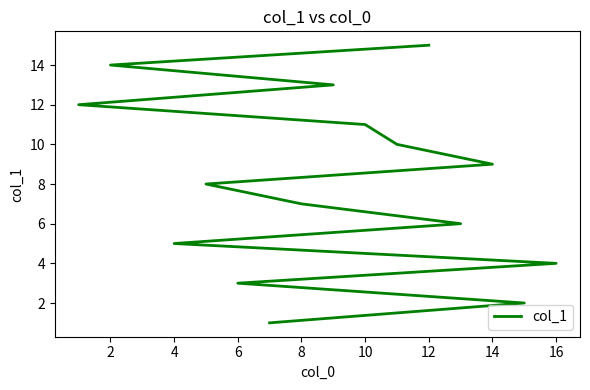

What is the sum of all values?

120